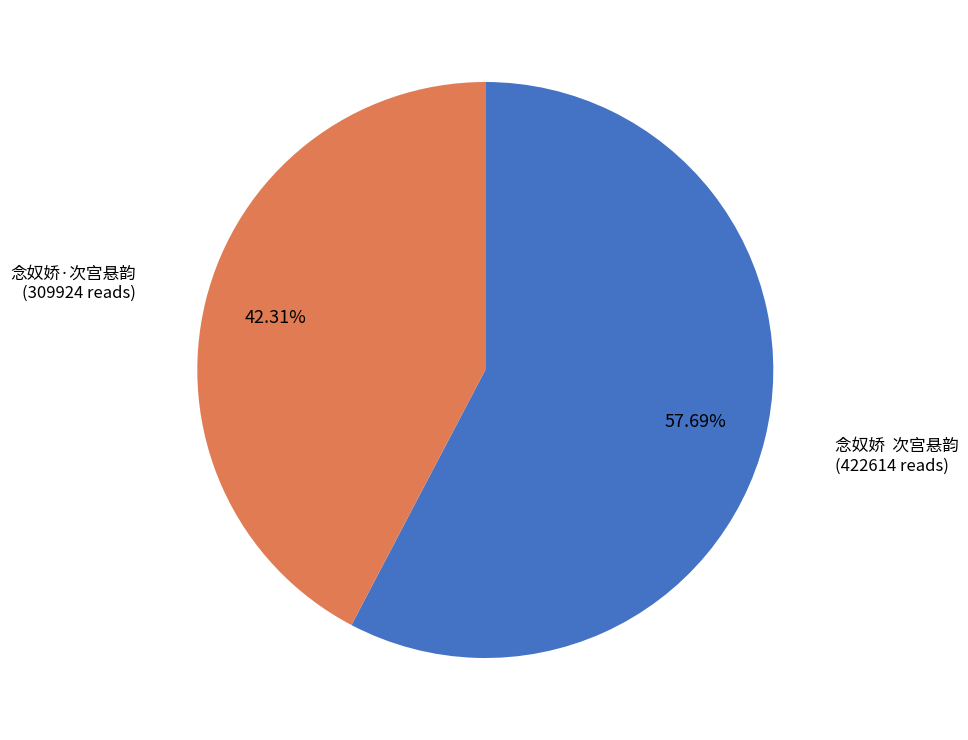

Does any single category account for the majority?

Yes